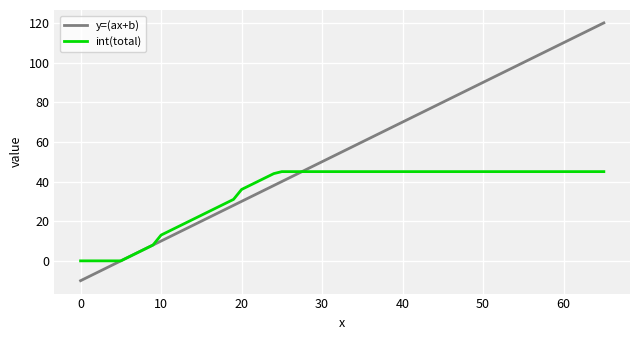

What is the minimum value shown in the chart?

-10